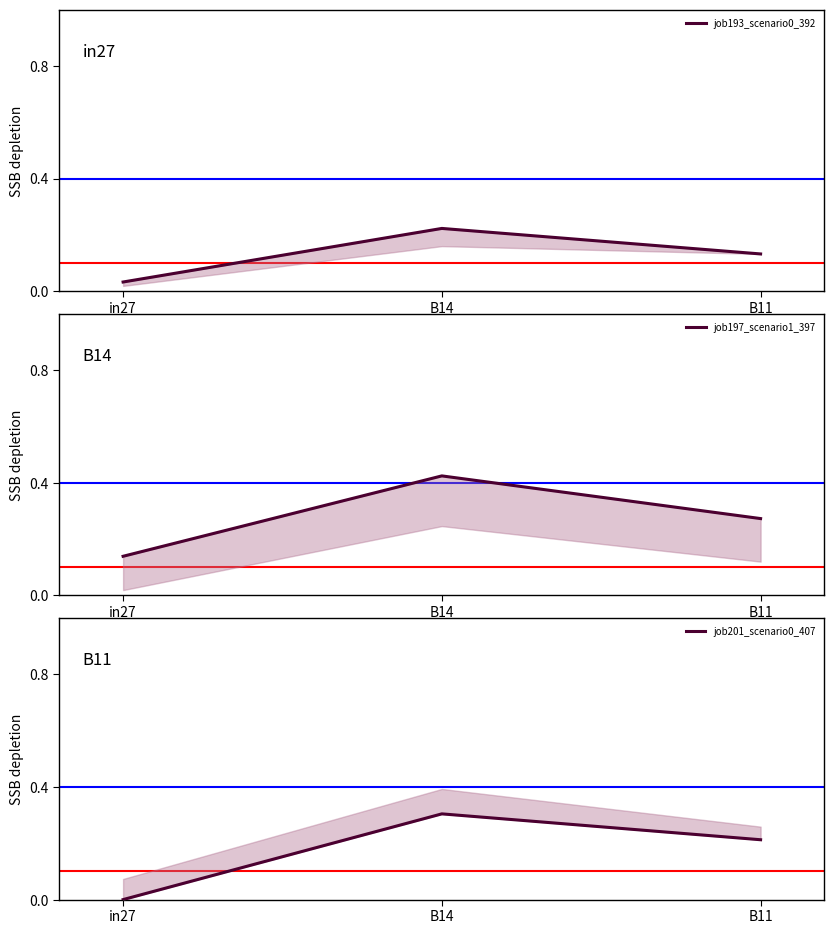

How many job197_scenario1_397 values are between 0 and 1?

3